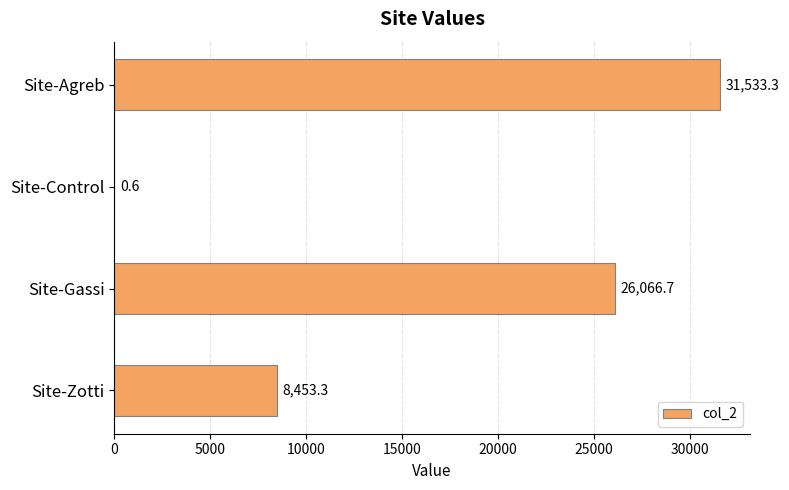

True or false: the data shows 31533.3 at Site-Agreb.

True